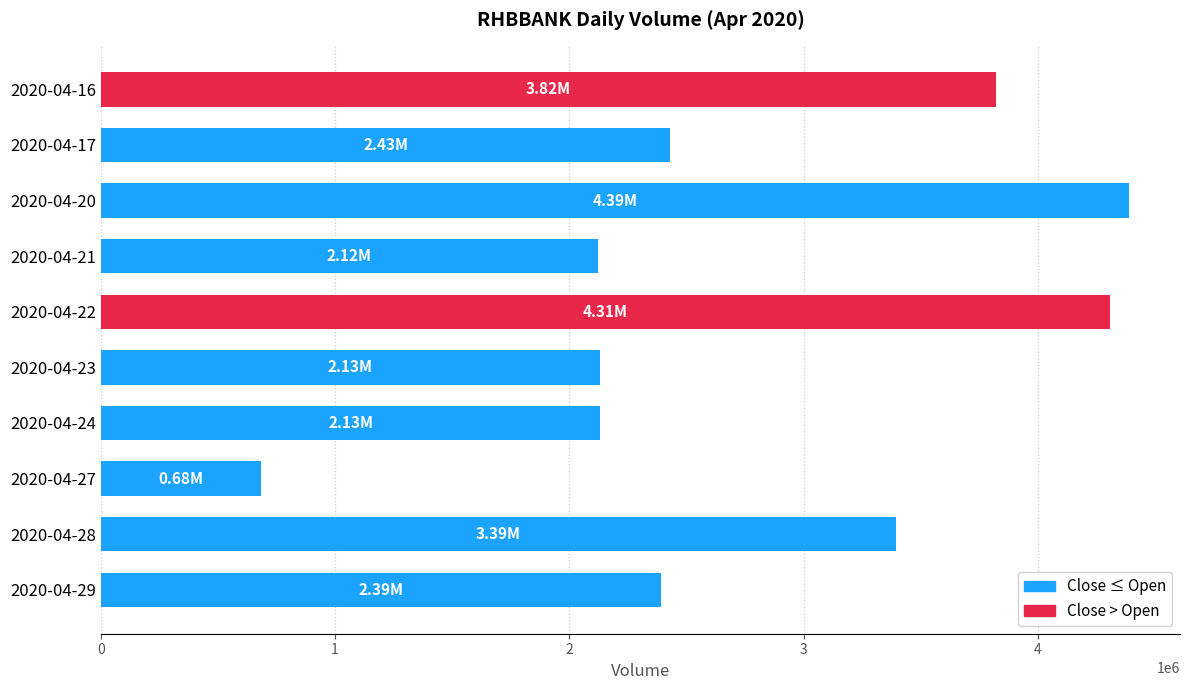

What is the change in value from 2020-04-22 to 2020-04-27?

-3625400